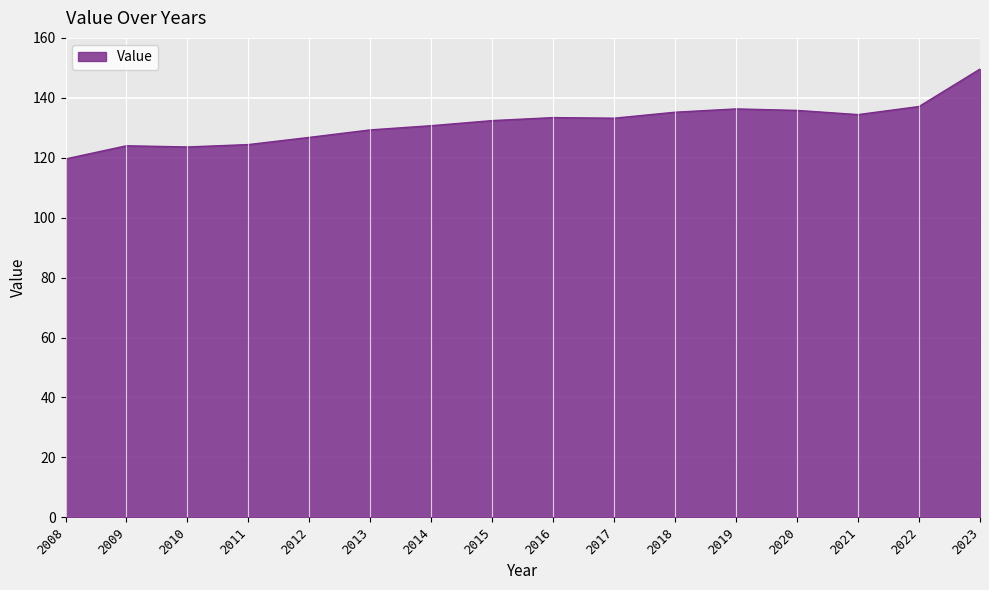

What value does the data have at 2014?

130.7